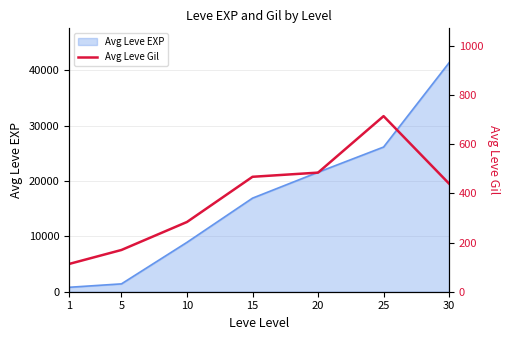

The value at 25 is 715. True or false?

True